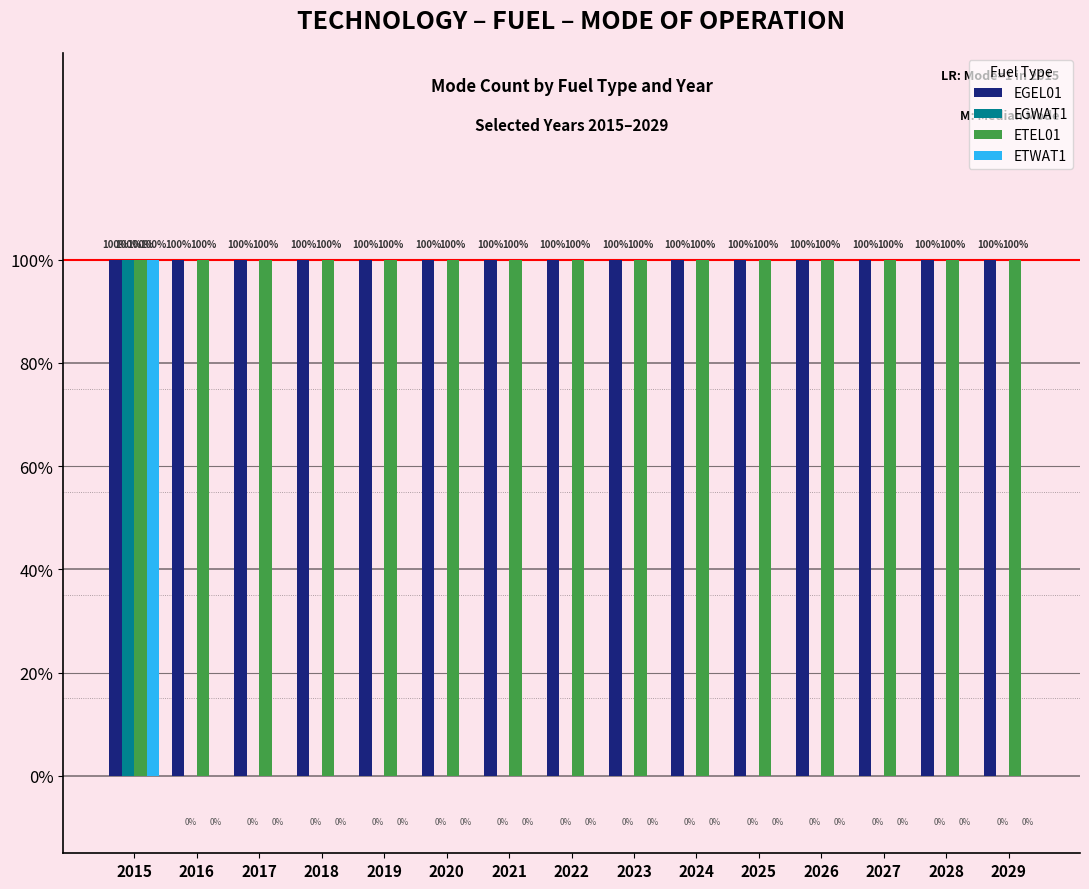

Is it true that EGEL01 equals 1 at 2025?

True